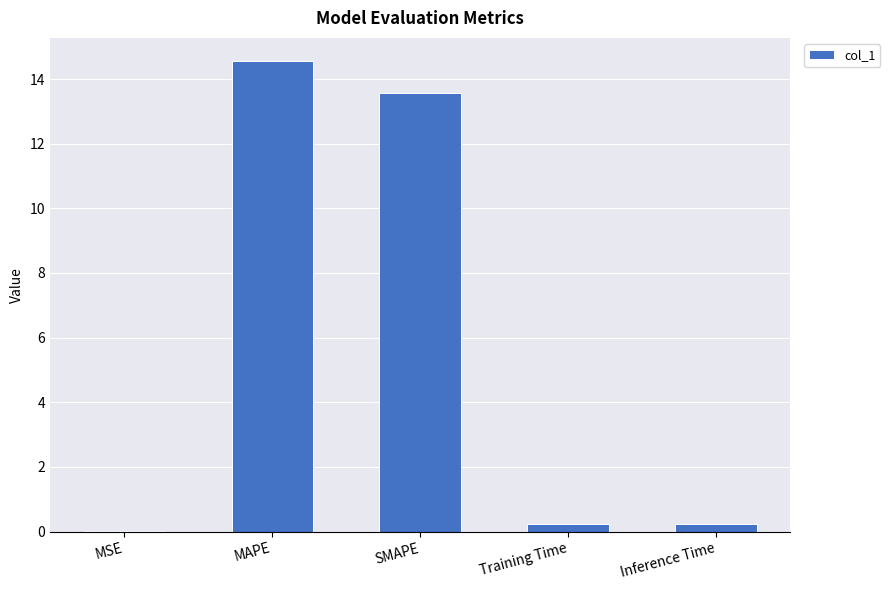

The value at SMAPE is 13.6. True or false?

True